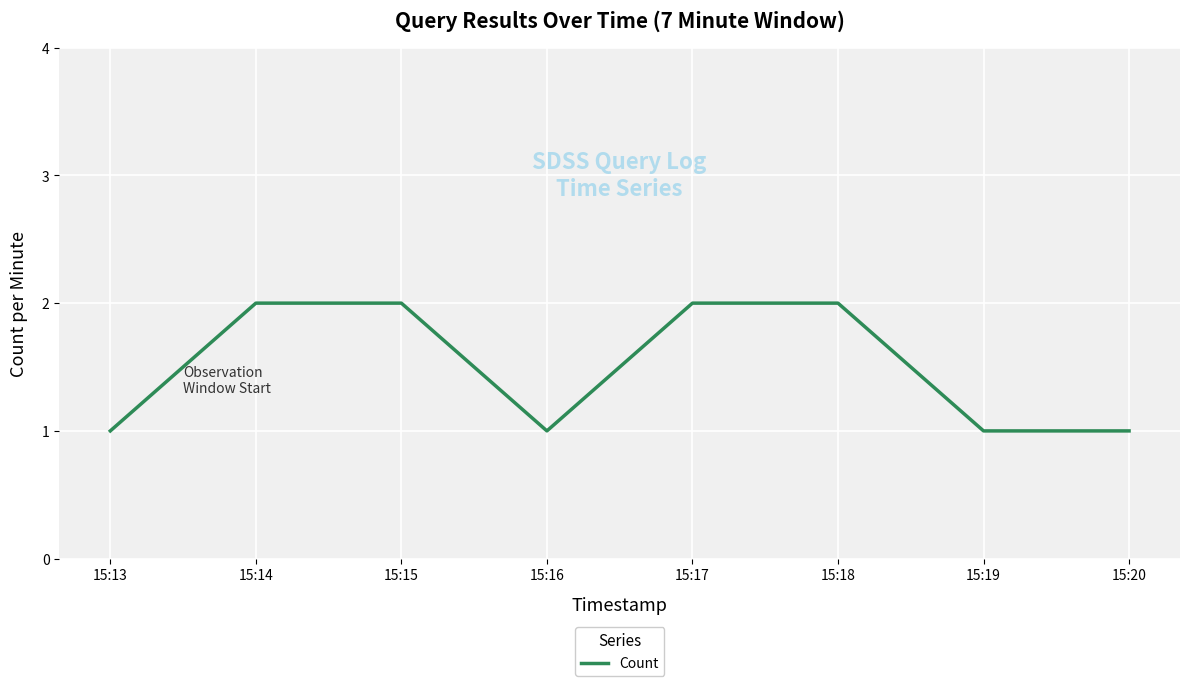

Does the chart have visible grid lines?

Yes